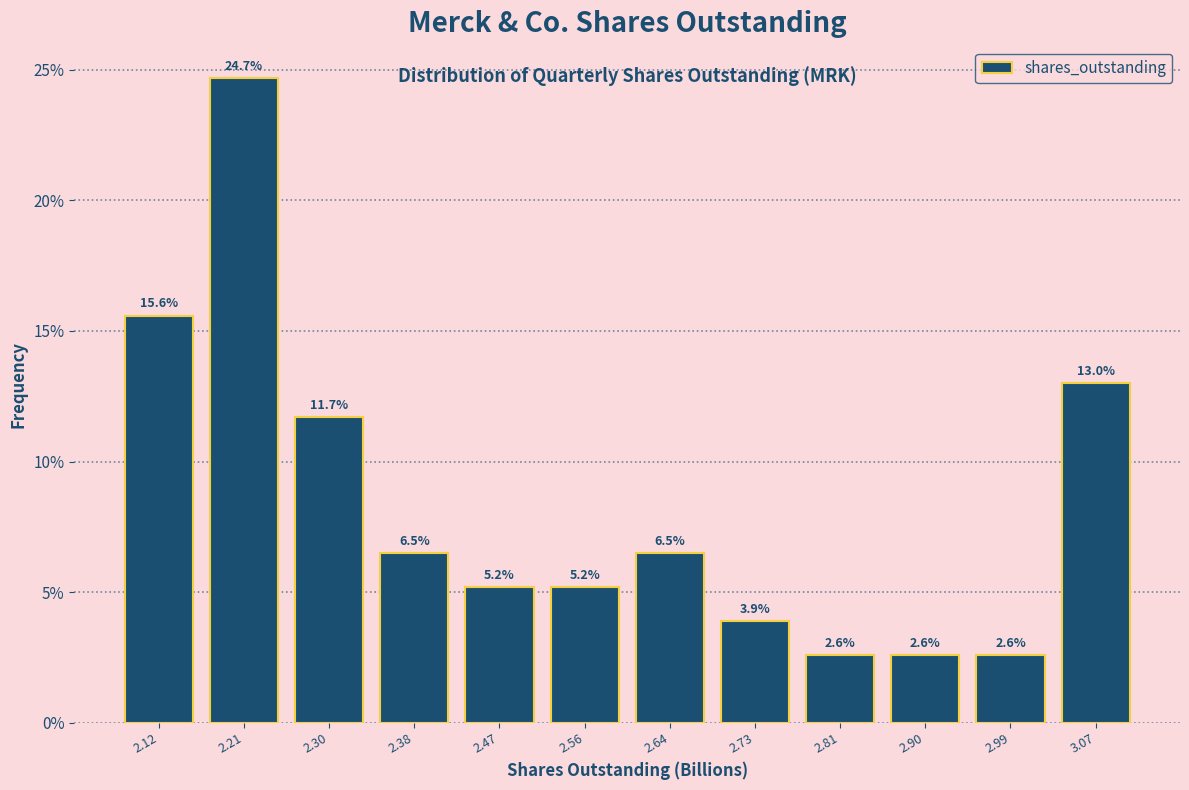

Reading left to right, list every bar in this chart as the range it spans on the x-axis followed by its height. The bar edges are not printed on the chart, so give them approximately, as read against the axis.

2.08 to 2.17: 15.6
2.17 to 2.25: 24.7
2.25 to 2.34: 11.7
2.34 to 2.43: 6.5
2.43 to 2.51: 5.2
2.51 to 2.60: 5.2
2.60 to 2.69: 6.5
2.69 to 2.77: 3.9
2.77 to 2.86: 2.6
2.86 to 2.94: 2.6
2.94 to 3.03: 2.6
3.03 to 3.12: 13.0